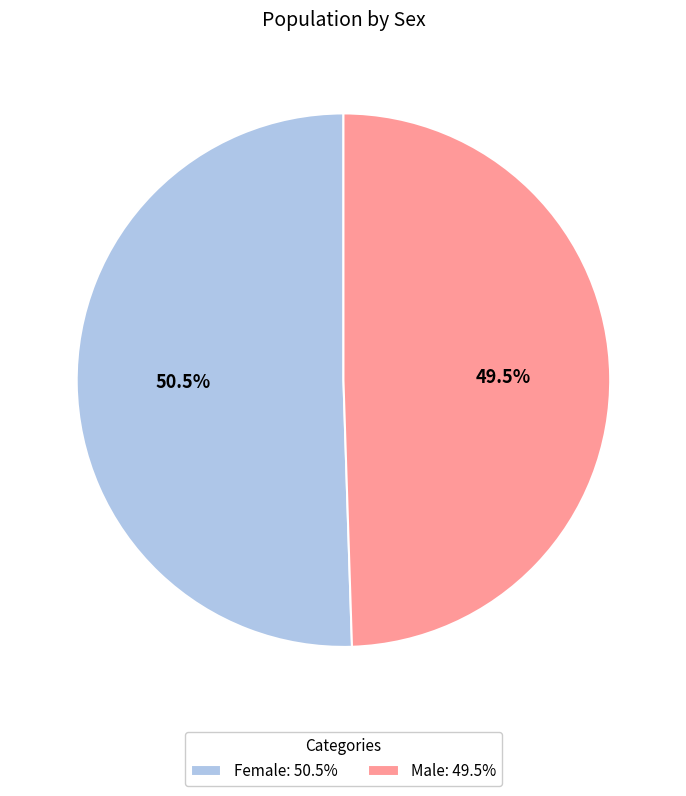

How many segments does this pie chart have?

2